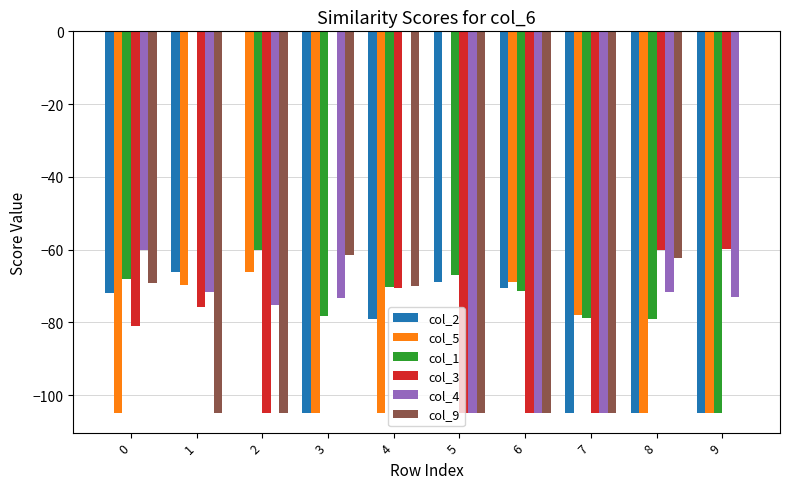

The value of col_2 at 8 is -105.0. True or false?

True